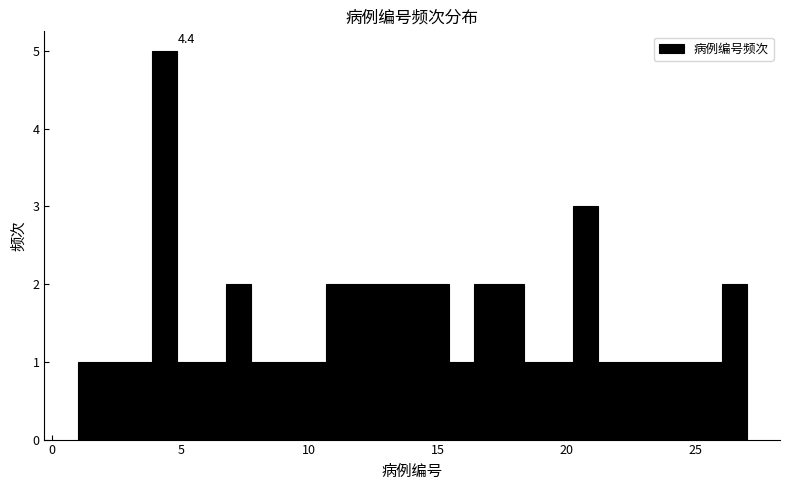

Read against the x-axis, roughly where is the centre of the tallest bar?

4.5